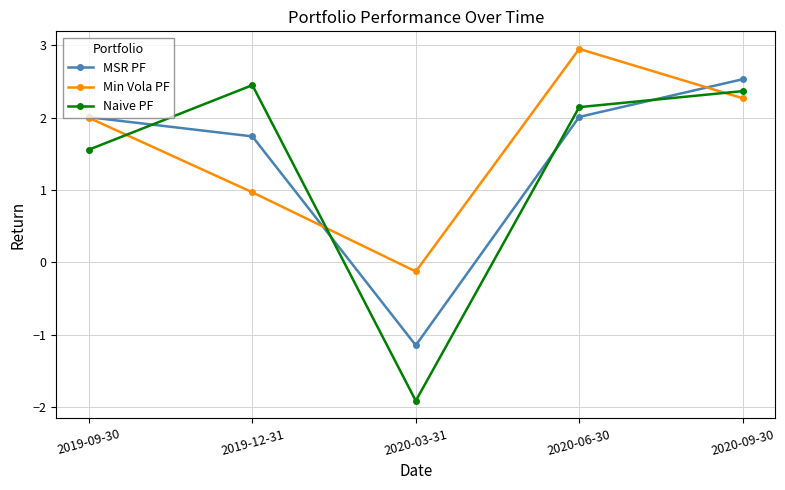

Is the value of Min Vola PF at 2020-09-30 greater than the value of Naive PF at 2019-12-31?

No